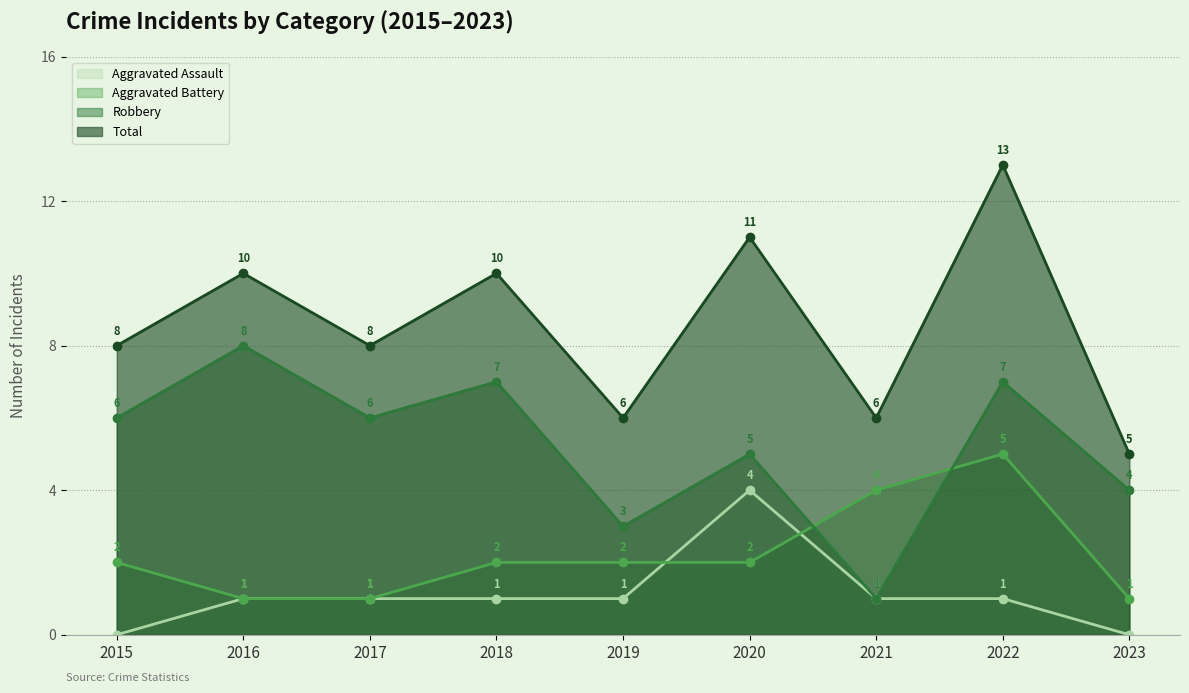

How many interior local peaks does the Total series have?

4